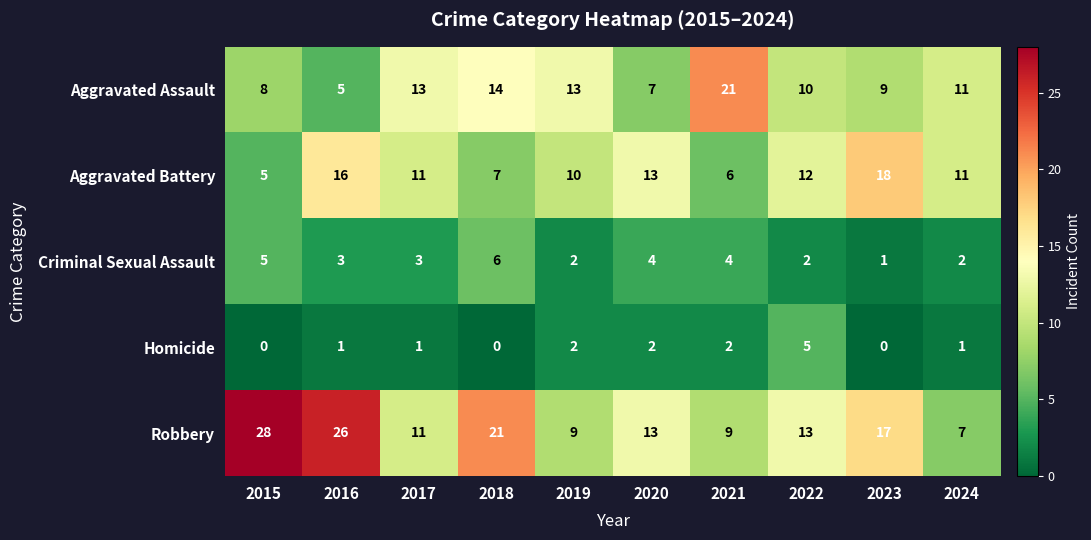

What is the difference between the Aggravated Battery values at 2017 and 2015?

6